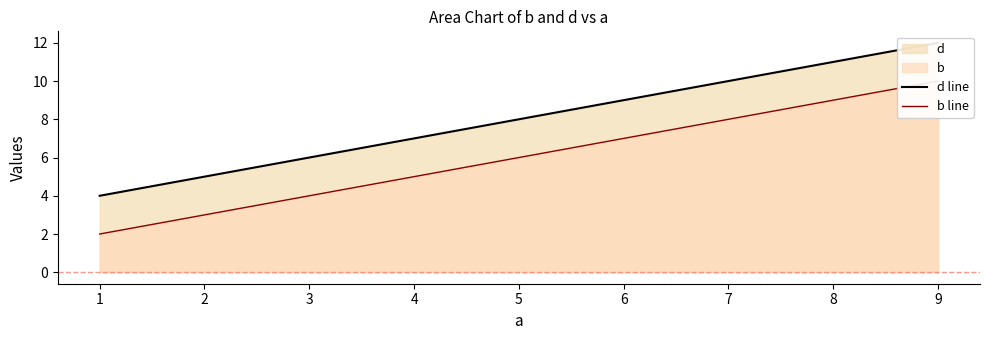

Between 5 and 9, which is larger?

9